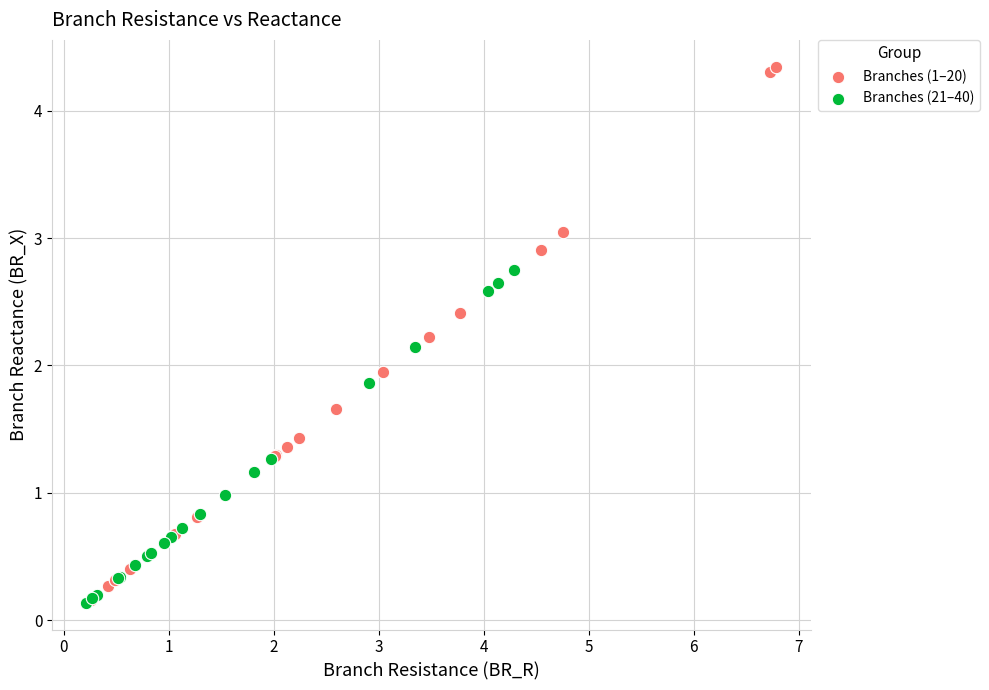

Which series has the widest spread of Y values?

Branches (1–20)